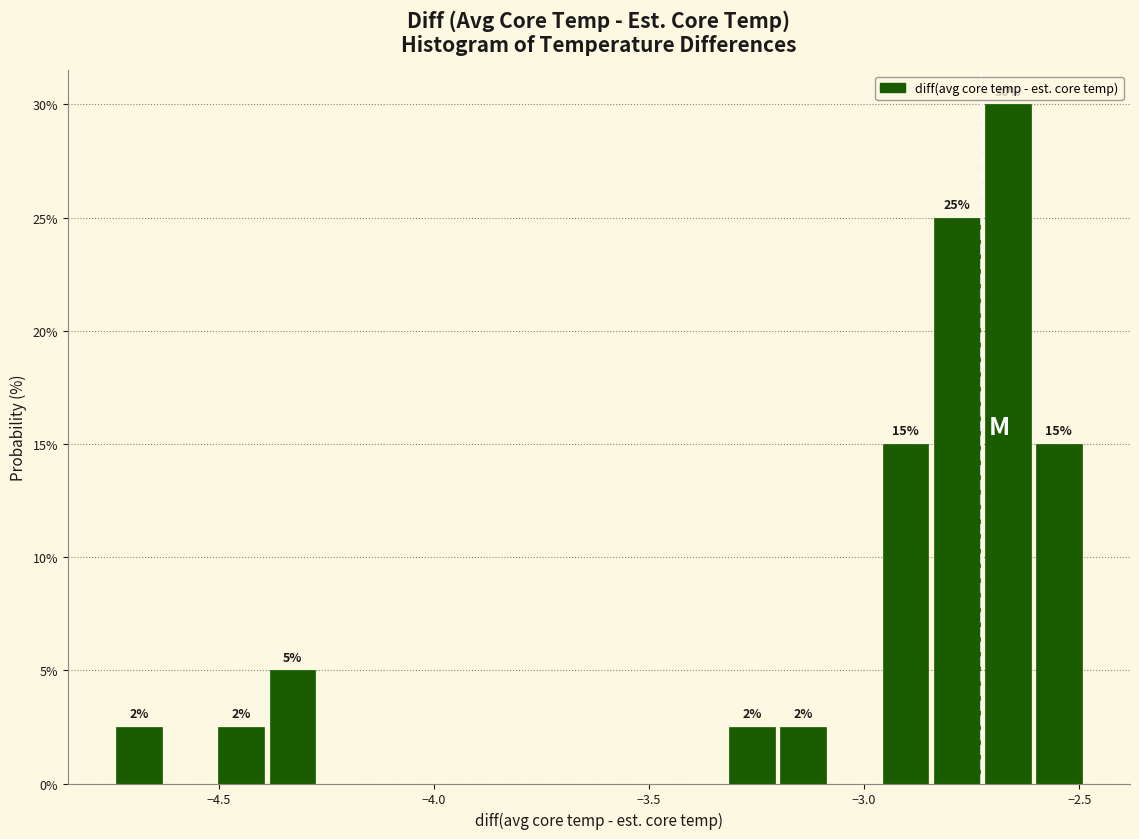

Around what value on the x-axis is the tallest bar? Give the approximate position of its centre, as read against the axis.

-2.65